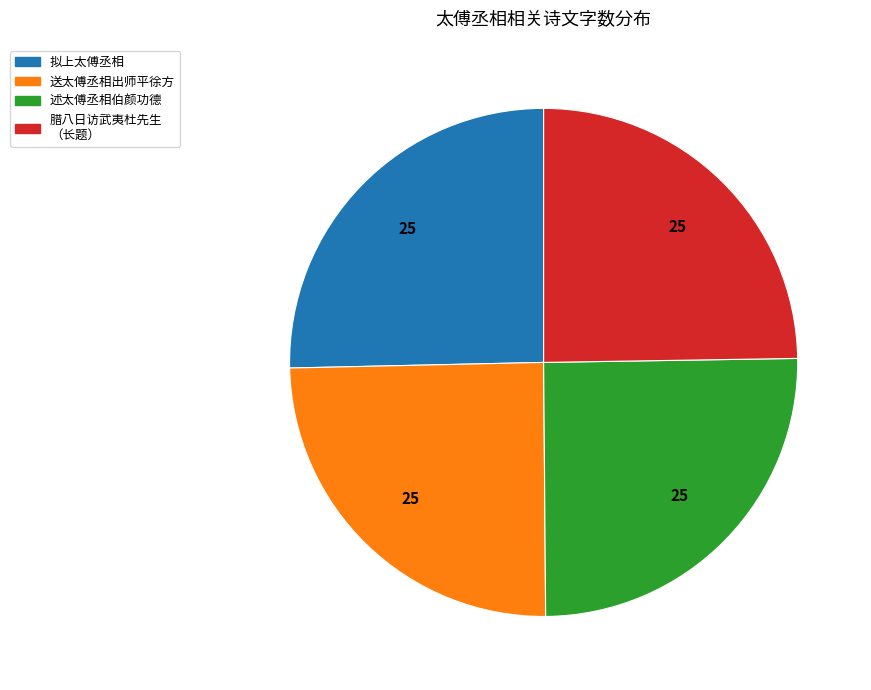

Between 送太傅丞相出师平徐方 and 拟上太傅丞相, which is larger?

拟上太傅丞相